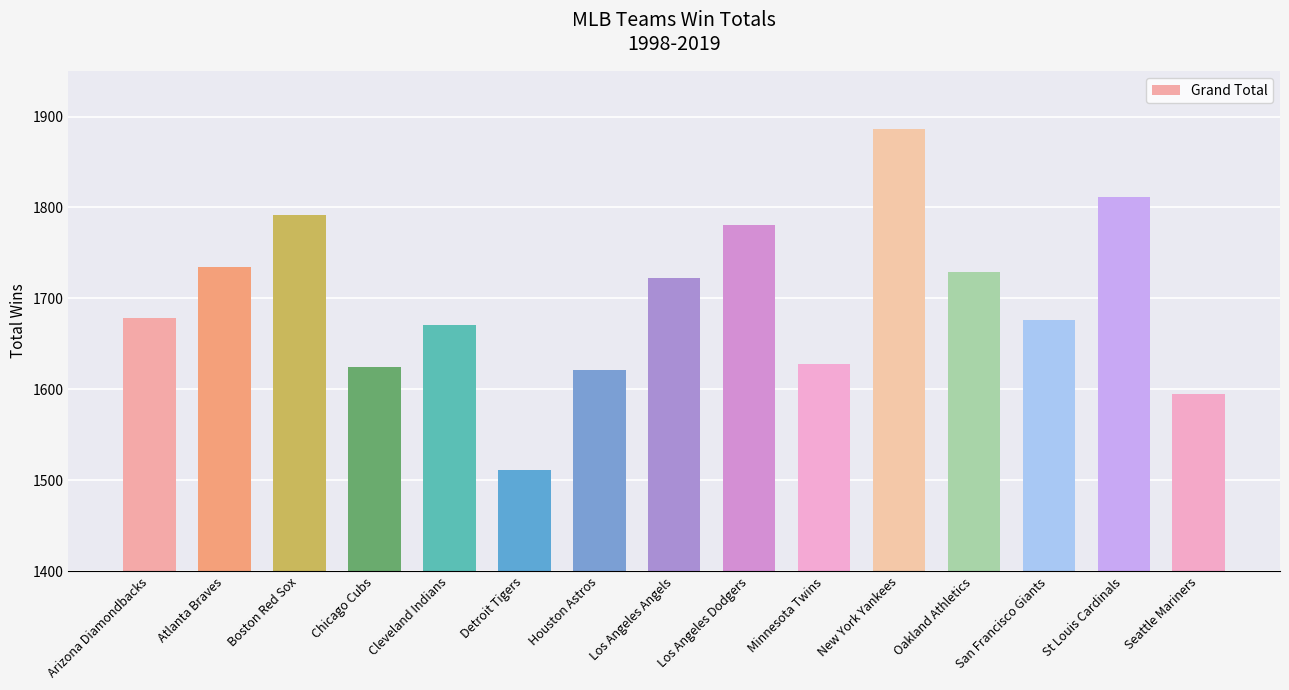

What is the value of the 15th bar from the left?

1595